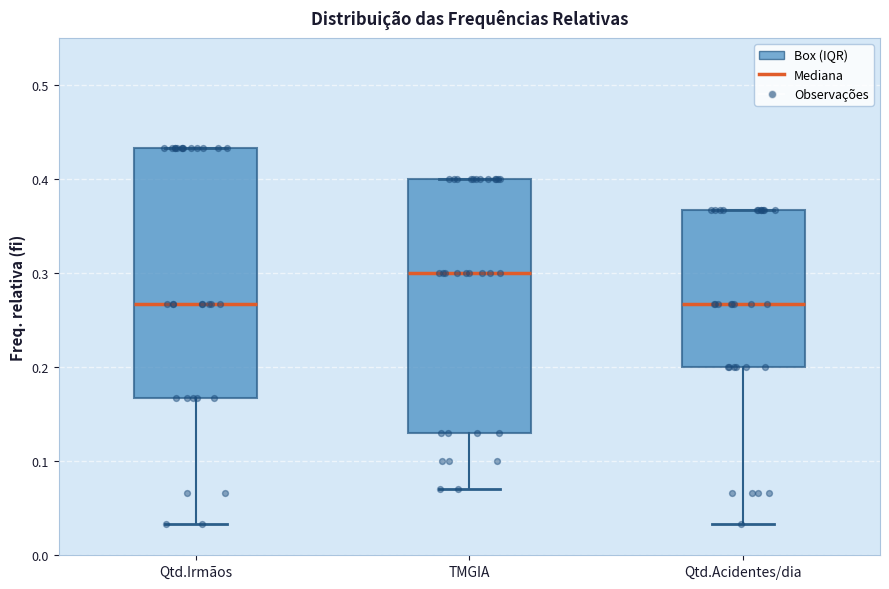

Reading left to right, read every box against the y-axis: the position of its median line, the range the box covers, and the ends of its whiskers. The values are not printed on the chart, so give them approximately, as read against the axis.

Qtd.Irmãos: median 0.27, box 0.17 to 0.43, whiskers 0.03 to 0.43
TMGIA: median 0.30, box 0.13 to 0.40, whiskers 0.07 to 0.40
Qtd.Acidentes/dia: median 0.27, box 0.20 to 0.37, whiskers 0.03 to 0.37